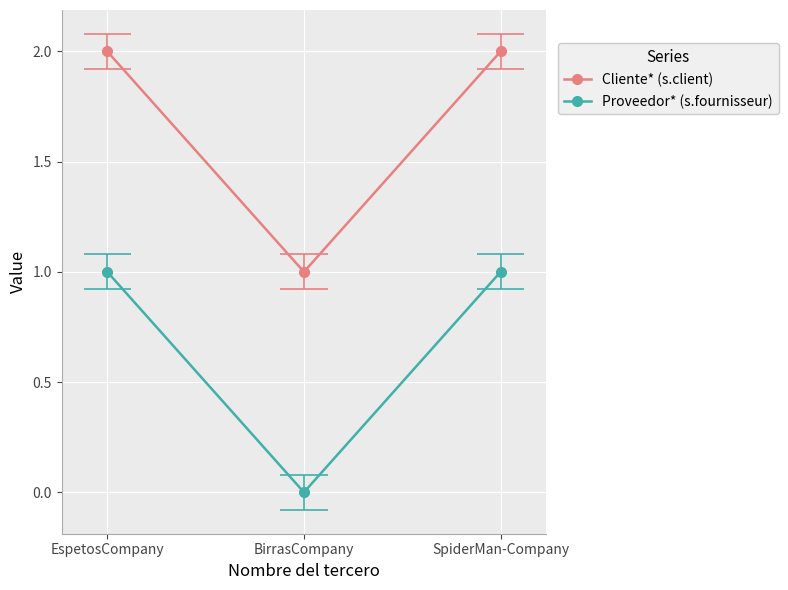

Reading right to left, what are all the values shown in this chart?

Cliente* (s.client): 2	1	2
Proveedor* (s.fournisseur): 1	0	1